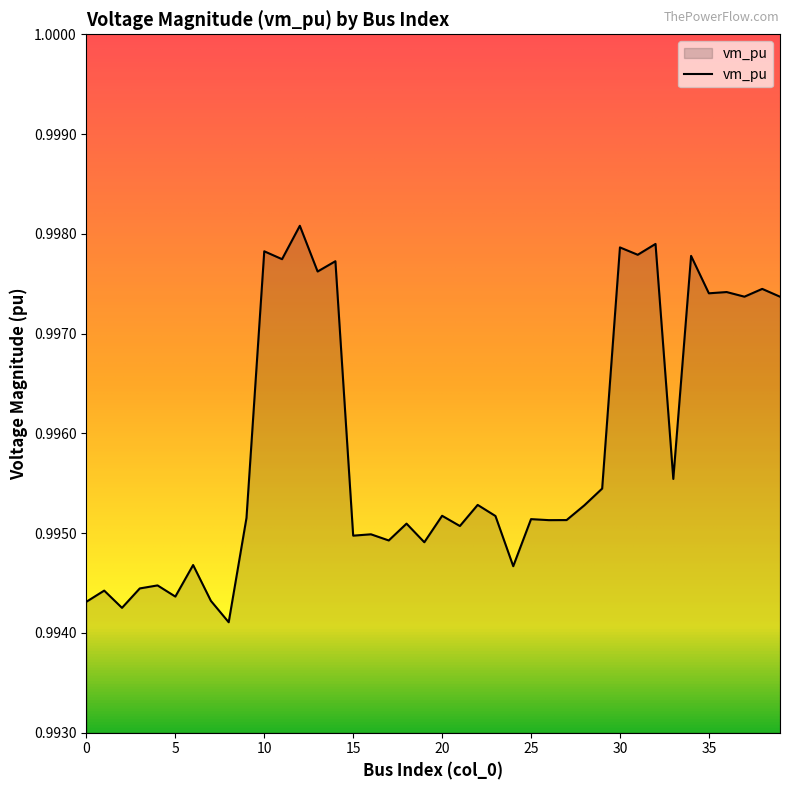

How many data points does each series have?

40